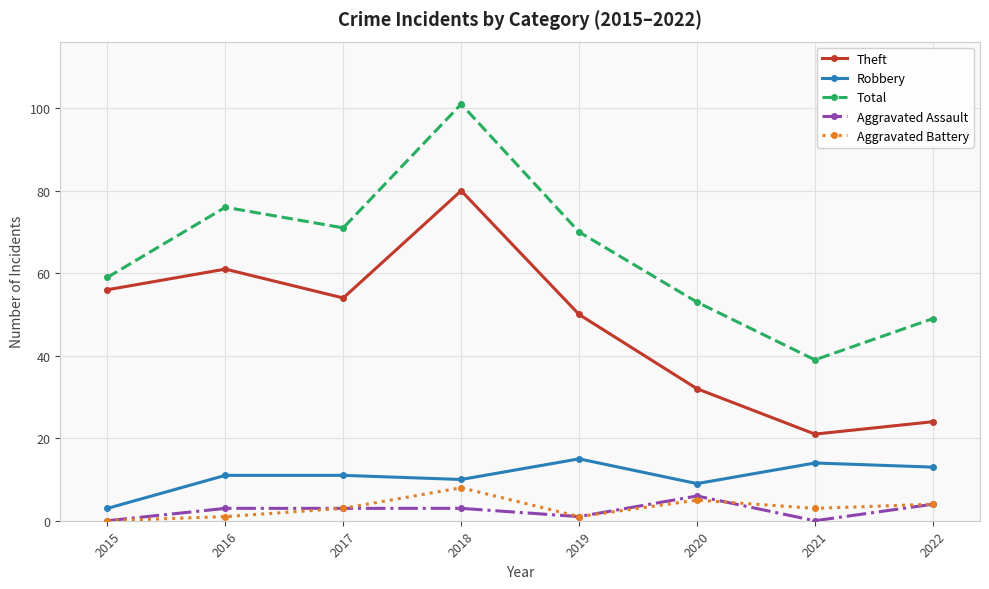

How many values in the Total series are below 70?

4